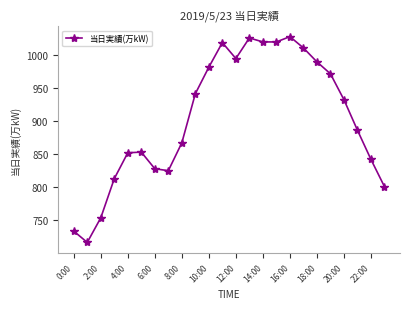

How many interior local peaks (higher than both neighbors) does the data have?

4